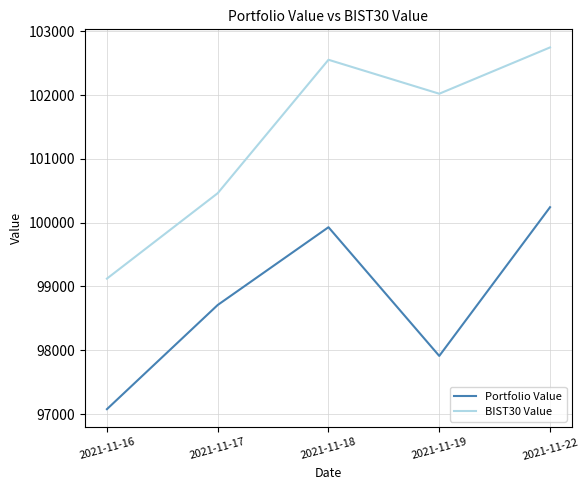

The Portfolio Value series shows 57521.9 at 2021-11-22. True or false?

False